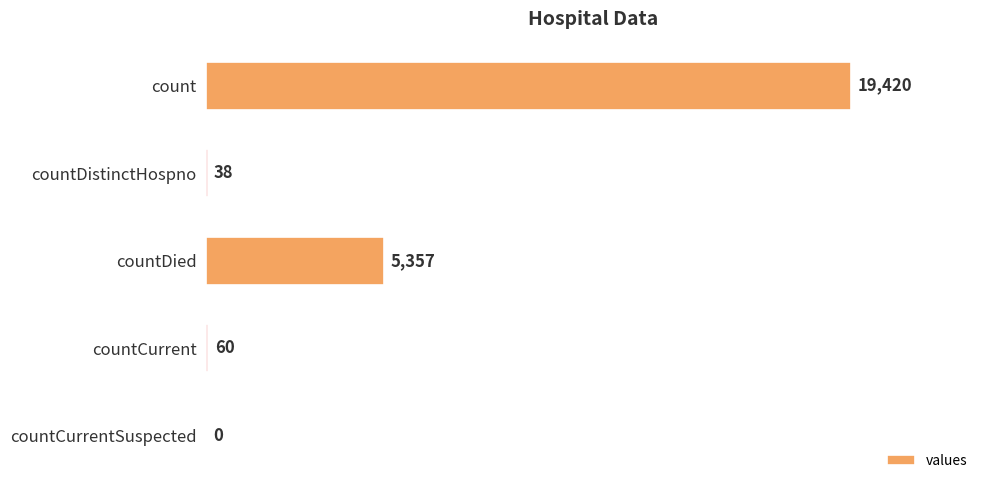

What is the change in value from countDistinctHospno to countCurrent?

+22